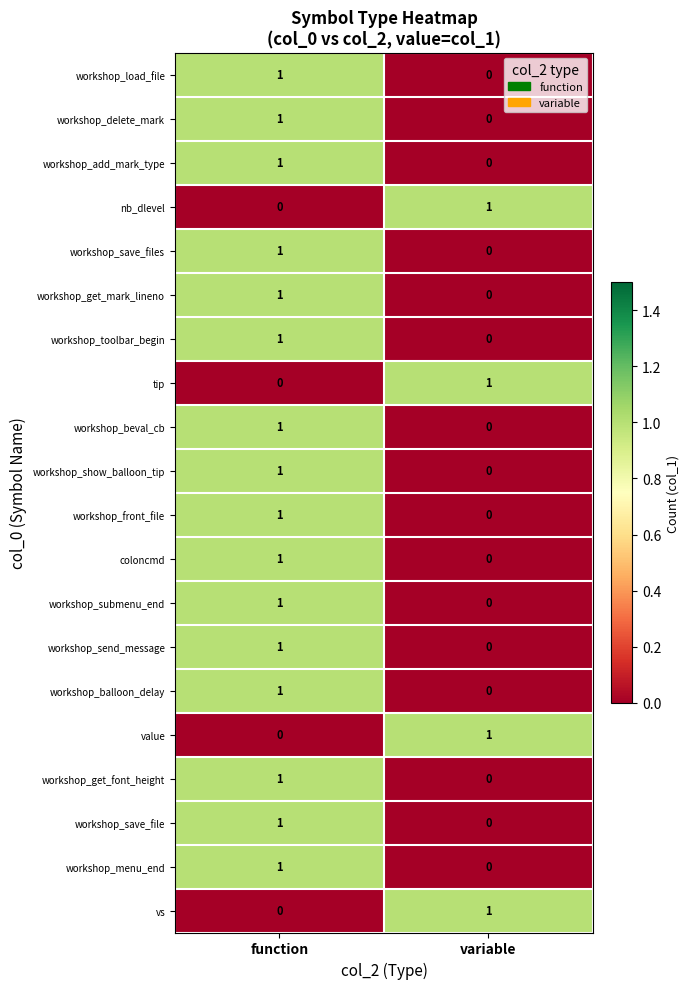

Rank the categories by nb_dlevel value from lowest to highest.

function, variable